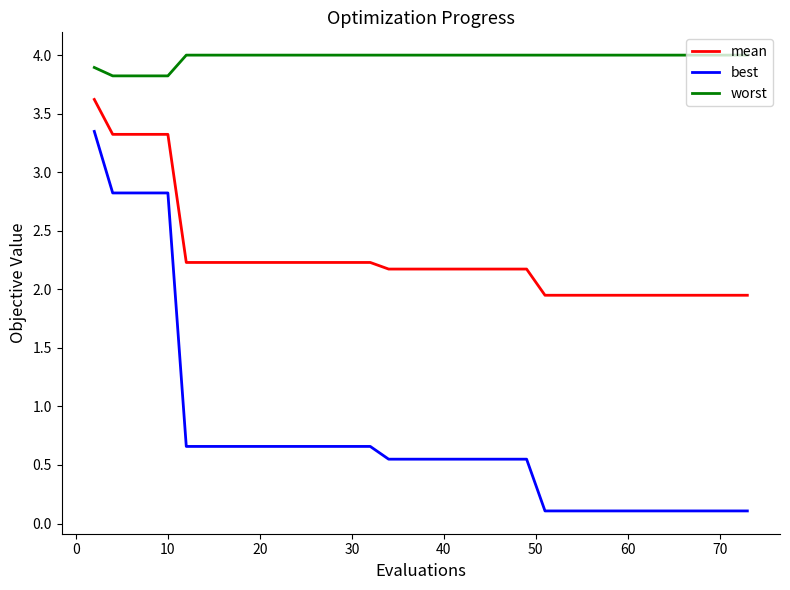

What is the average value of the mean series?

2.3